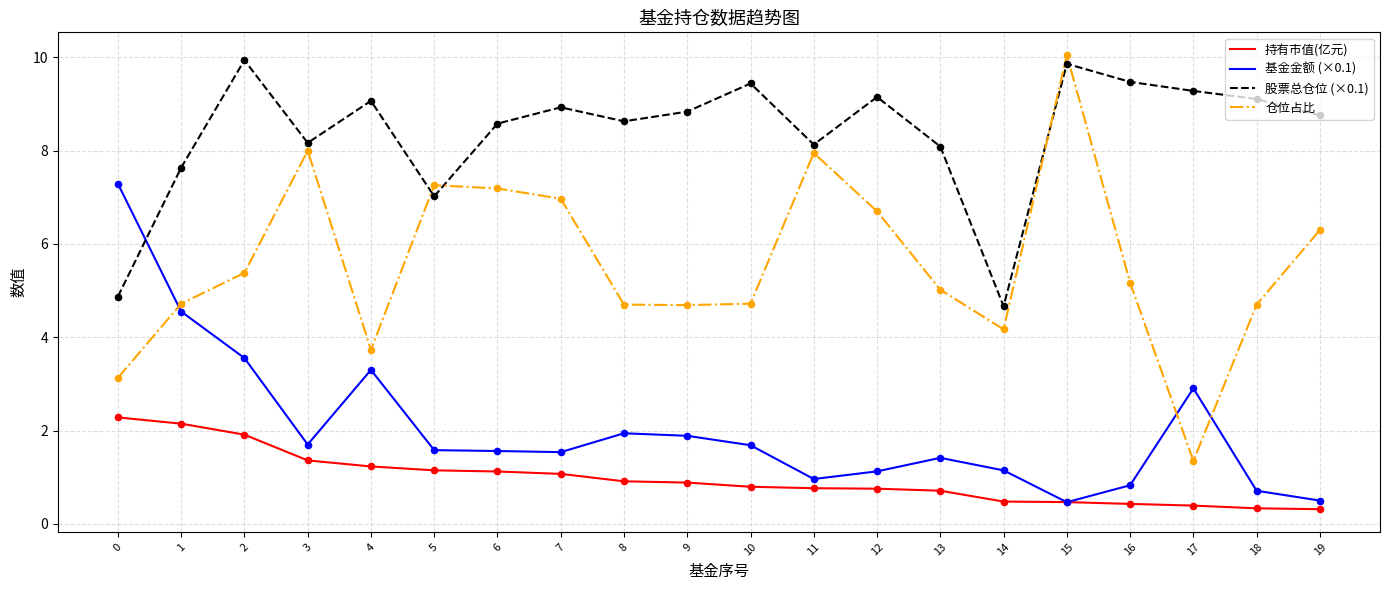

What are all the series names shown in the legend?

持有市值(亿元), 基金金额 (×0.1), 股票总仓位 (×0.1), 仓位占比